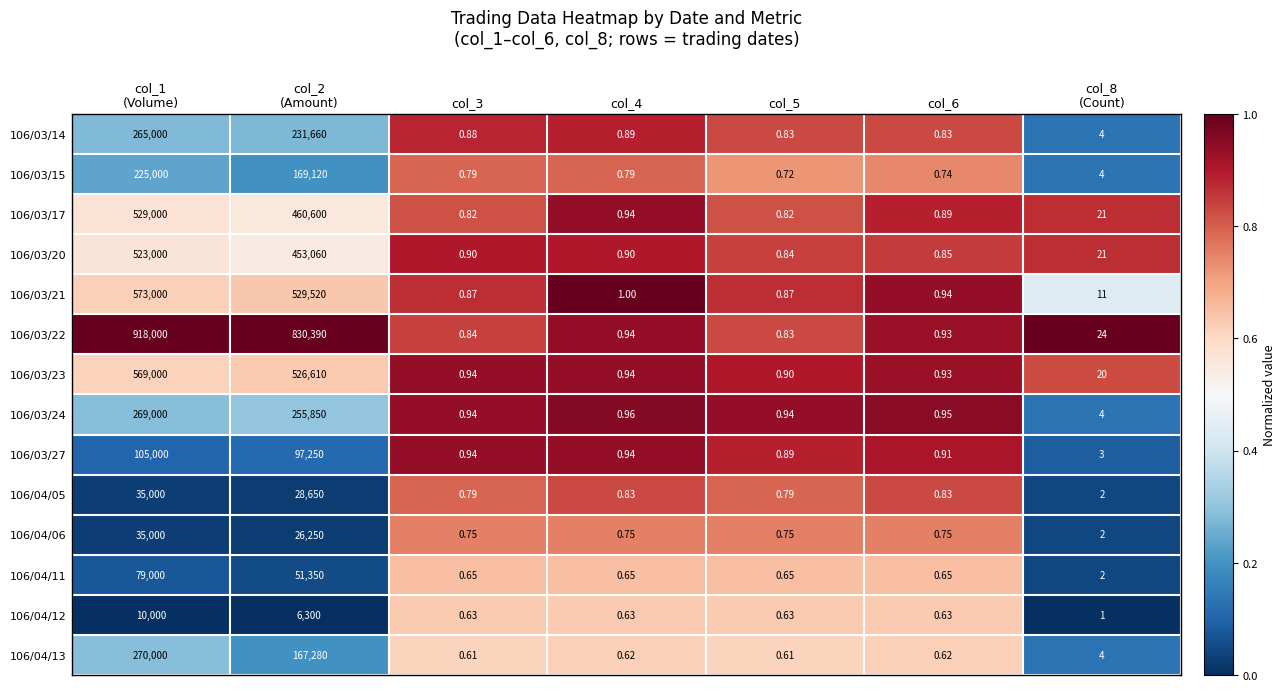

How many categories are shown in the chart?

7